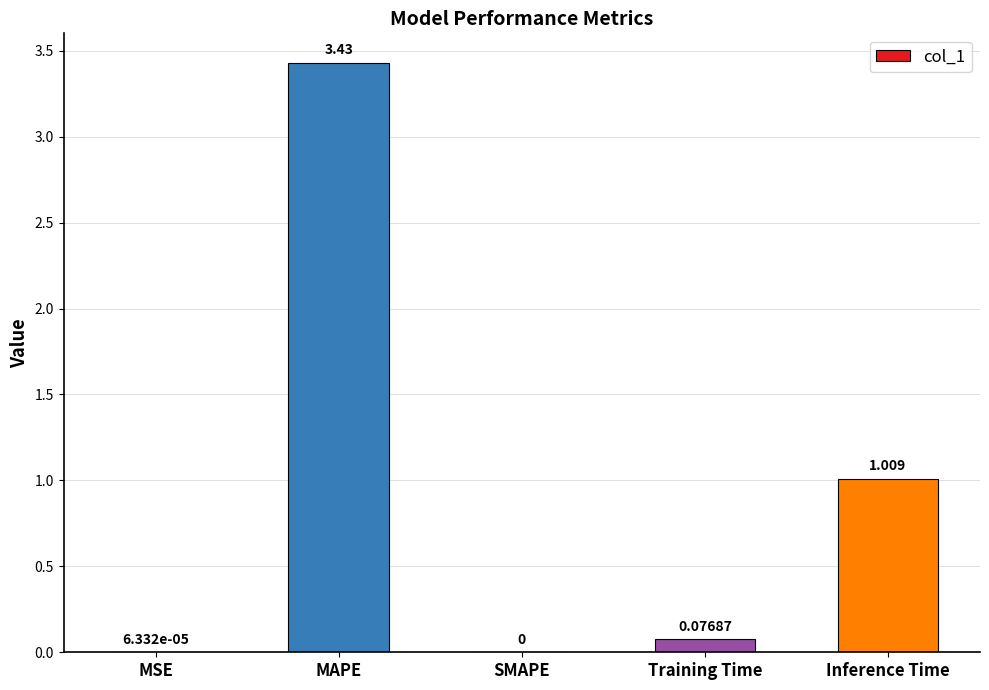

At which category does the chart reach its peak across all series?

MAPE